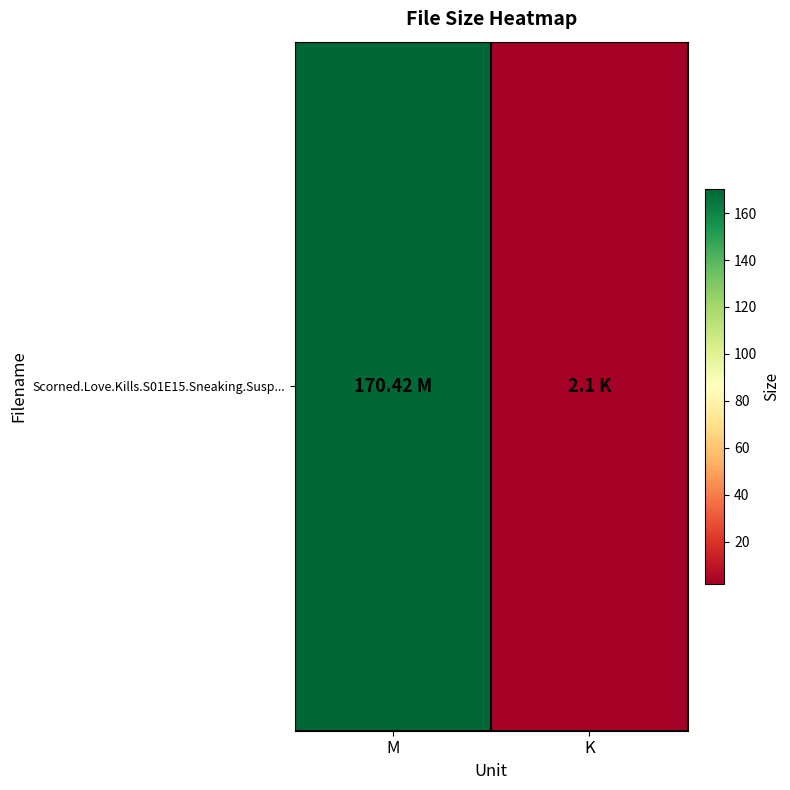

At which label does the data first exceed 170?

M